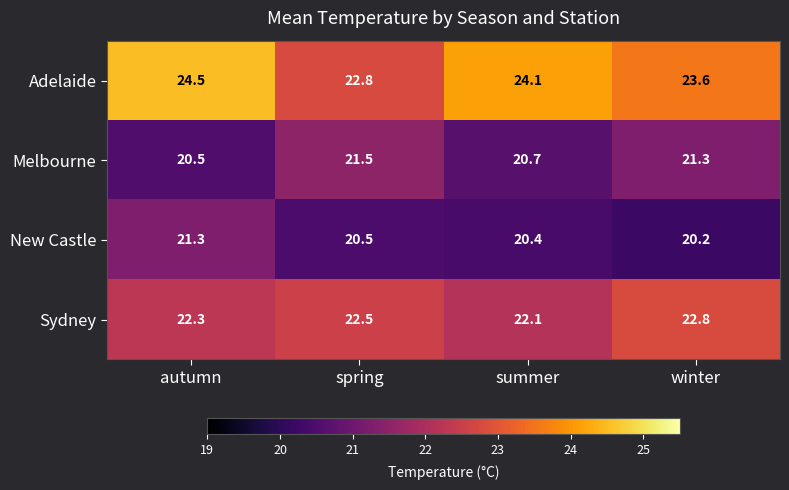

Is the value of New Castle at spring greater than the value of Sydney at spring?

No